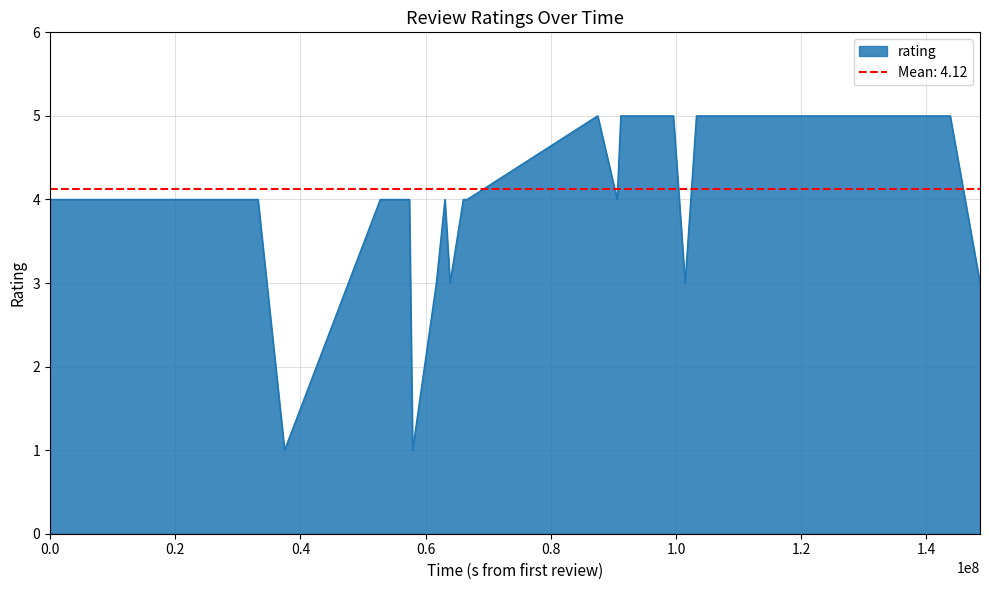

At which category does the chart reach its peak across all series?

19